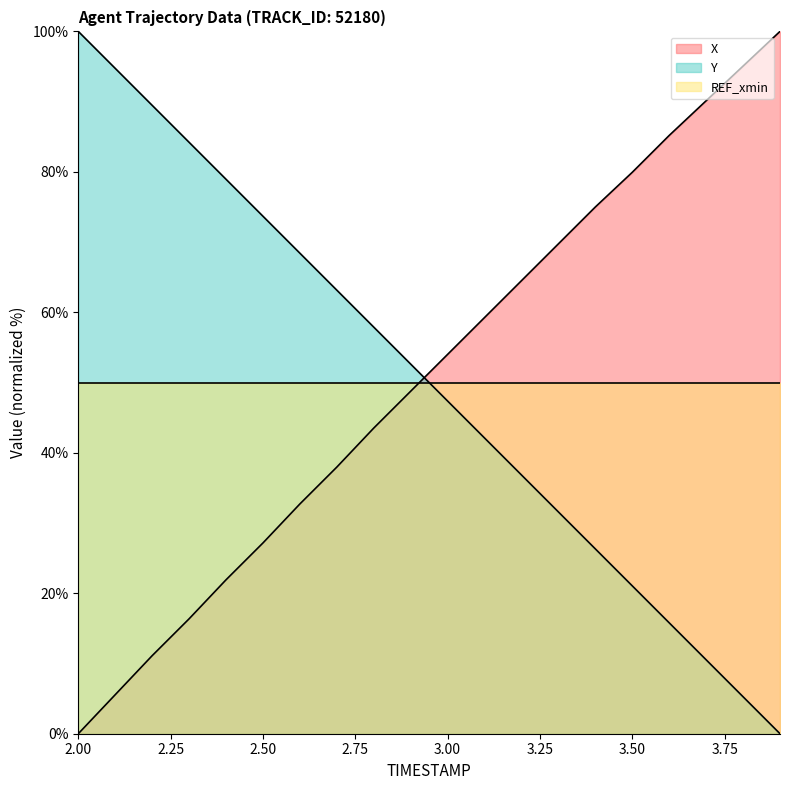

After their last crossing, which series has the higher values: Y or X?

X